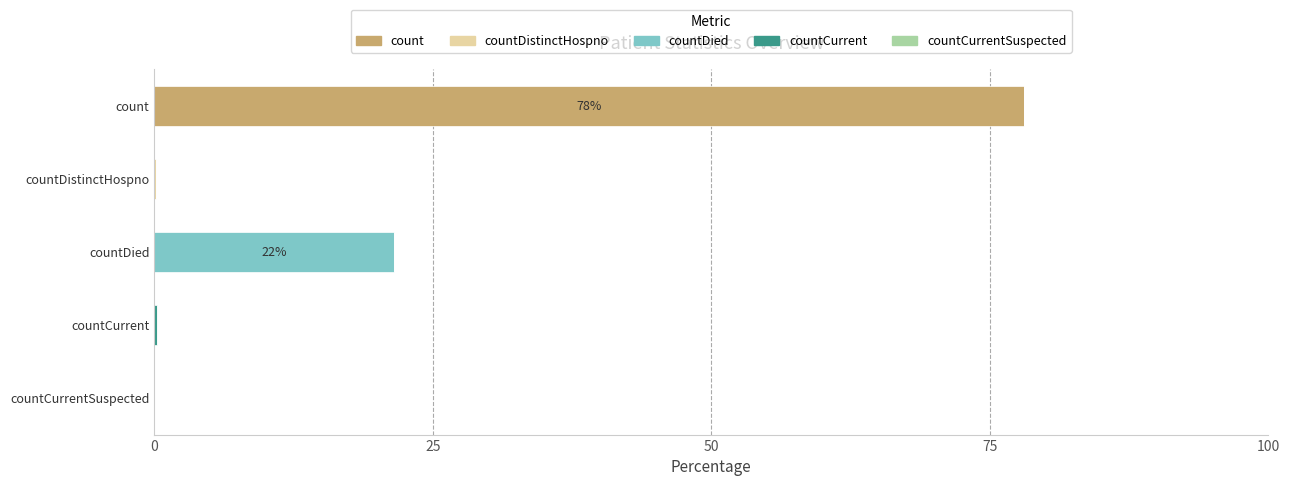

What is the total value across all series at count?

78.1